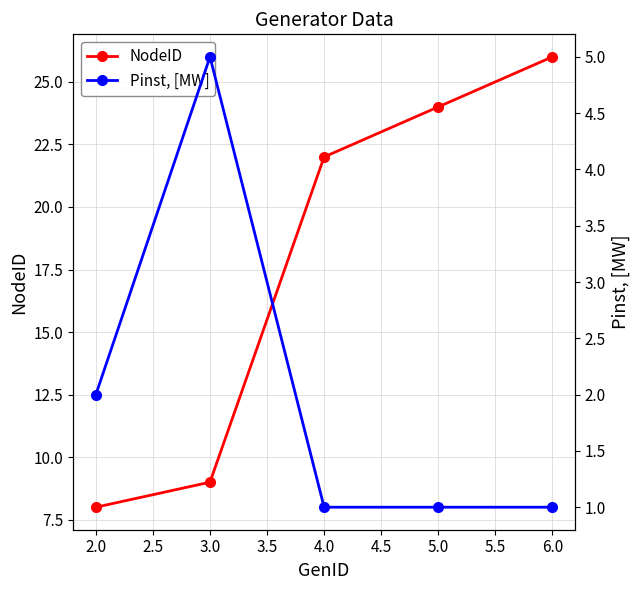

Is it true that NodeID equals 22 at 4.0?

True